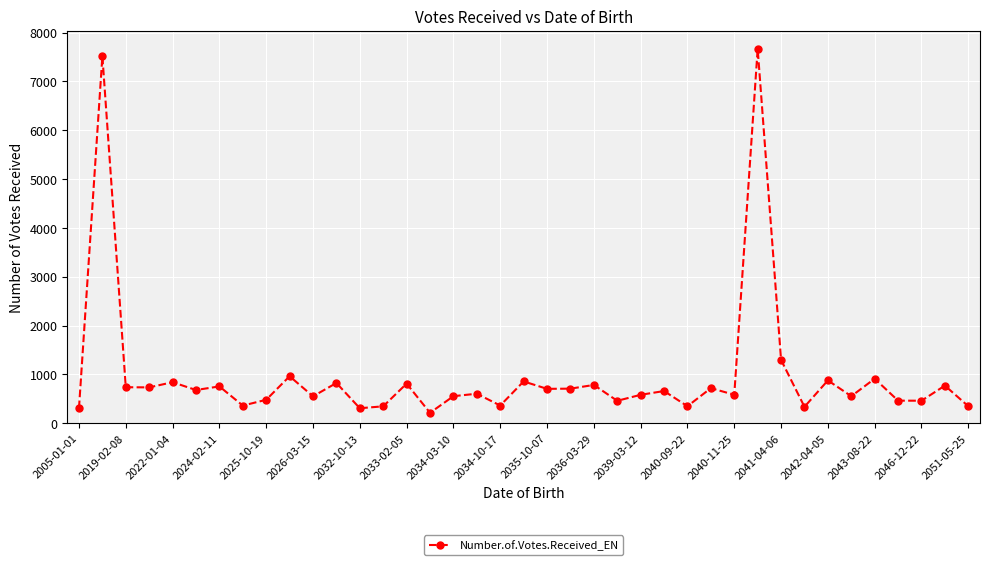

True or false: there are more than 0 points higher than both neighbors.

True